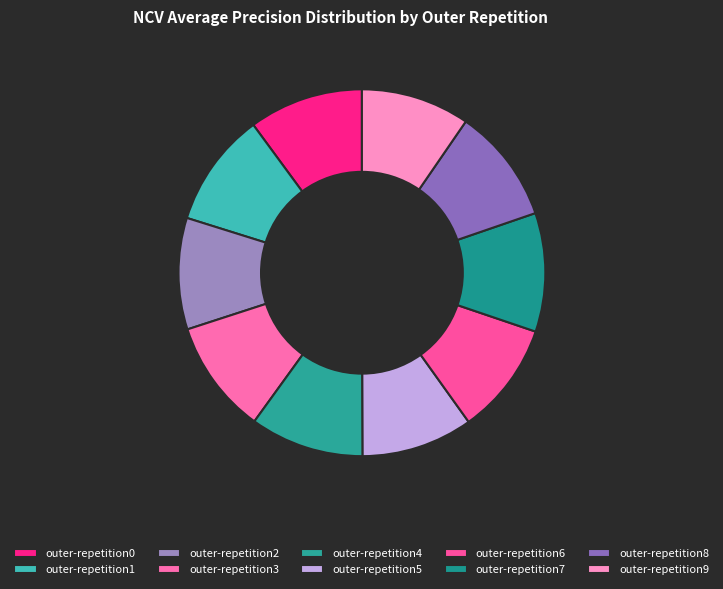

To the nearest percent, what percentage of the pie is outer-repetition0?

10%